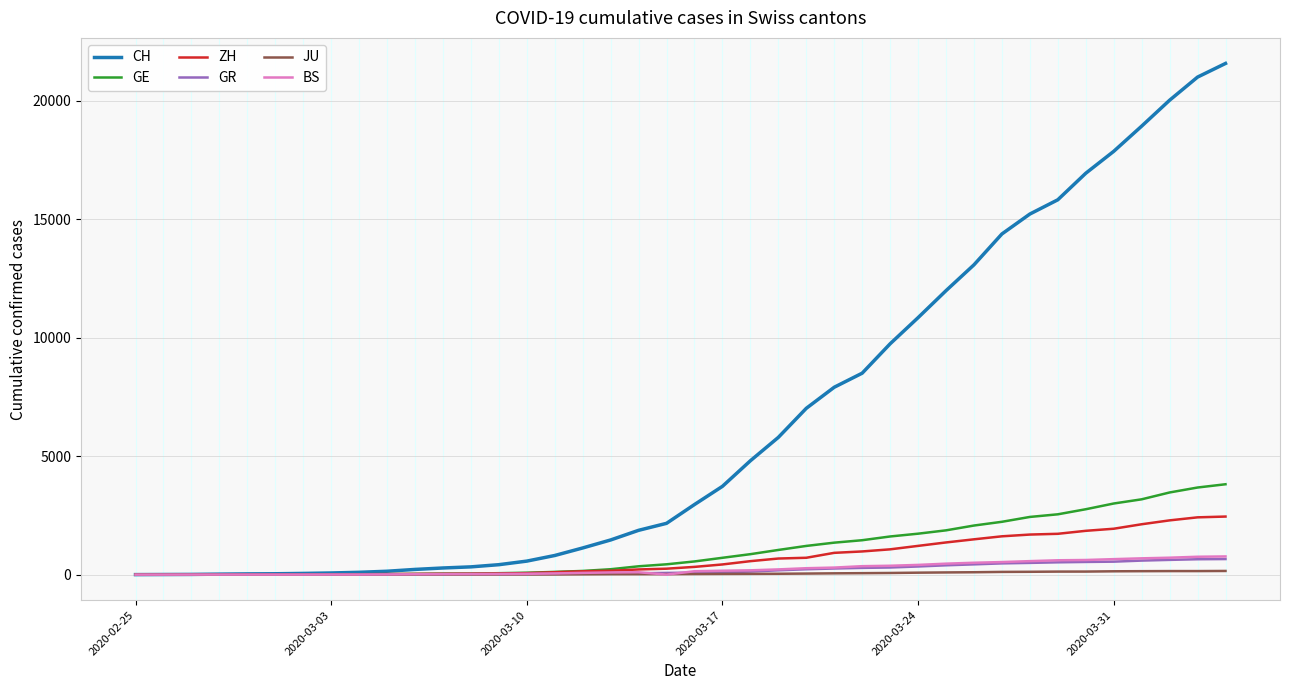

Which series has the largest total across all categories?

CH